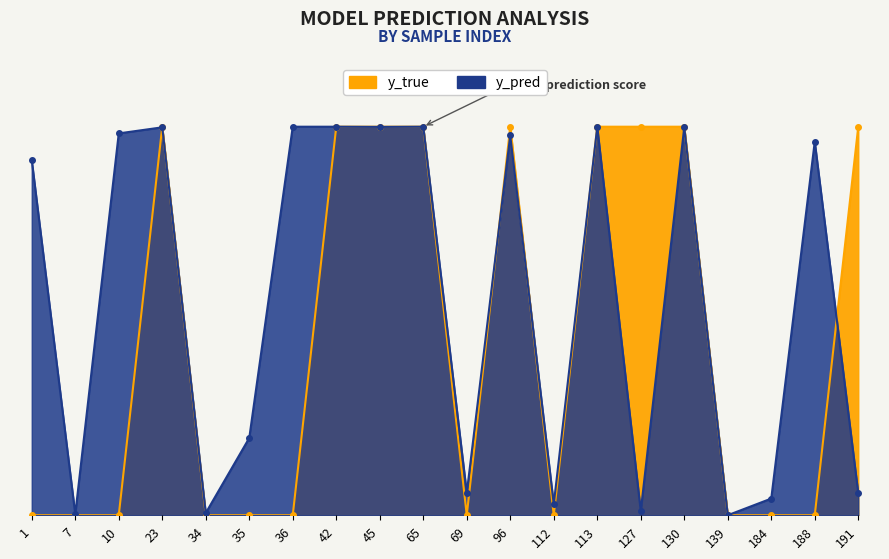

How many distinct data groups are displayed?

2